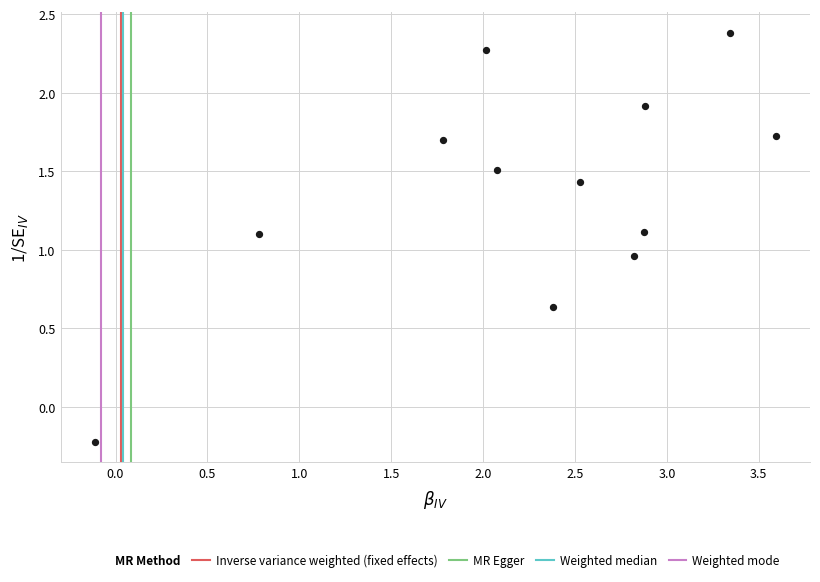

What is the average X value?

2.2